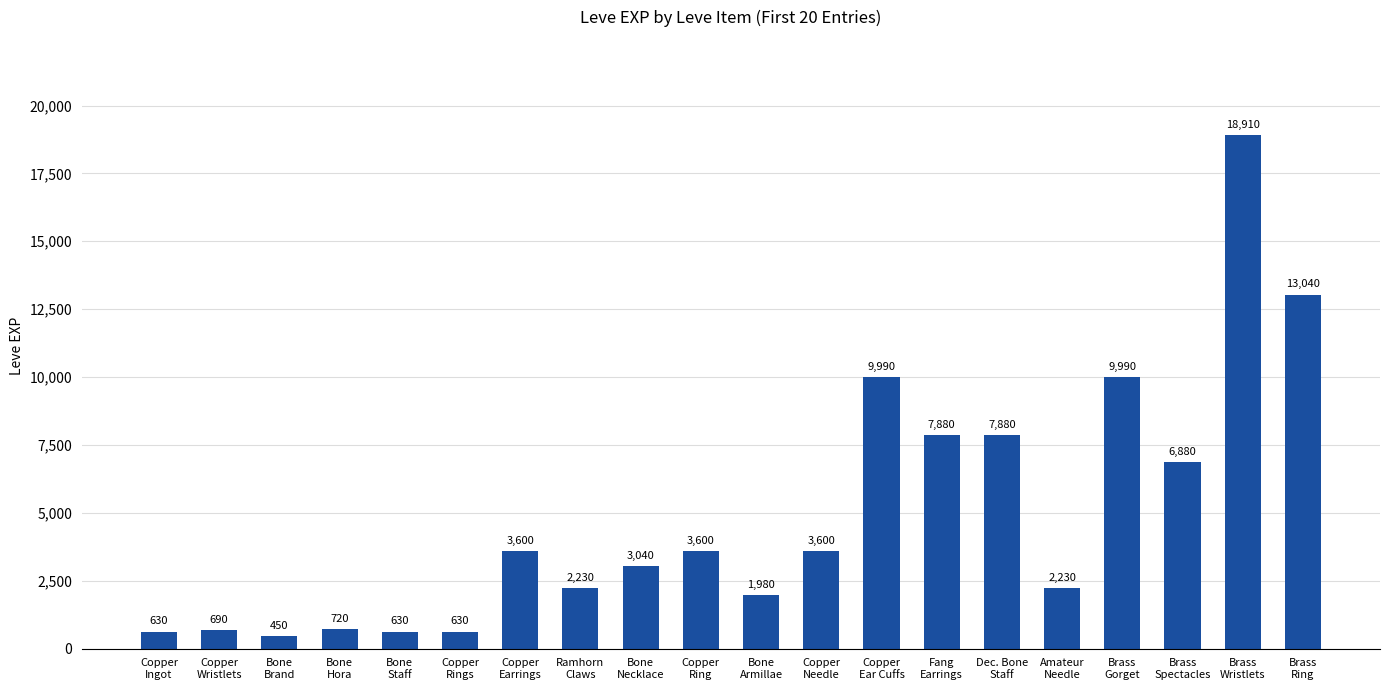

Which category has the highest value across all series?

Brass
Wristlets